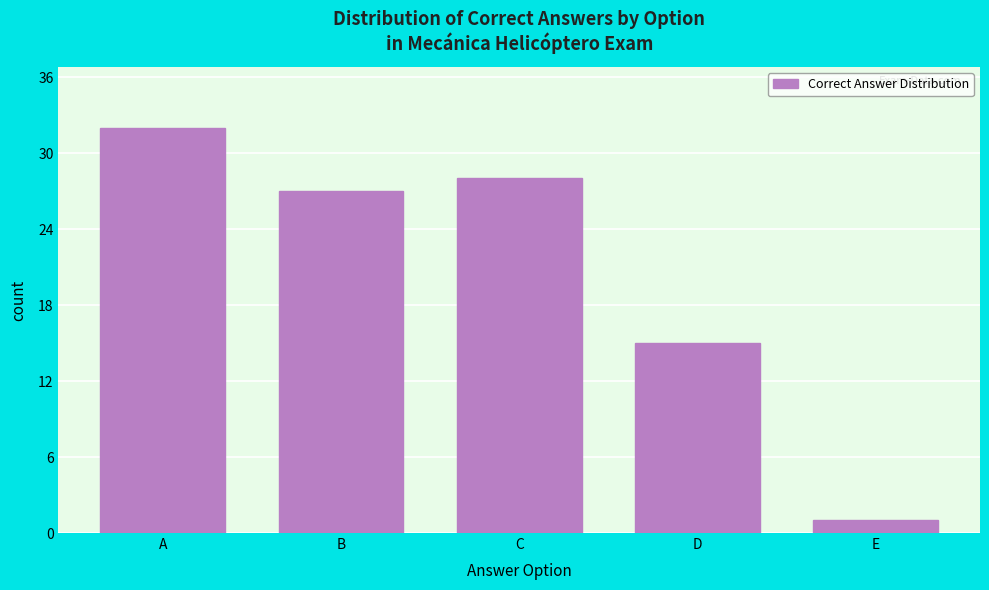

Reading left to right, what are all the values shown in this chart?

32	27	28	15	1